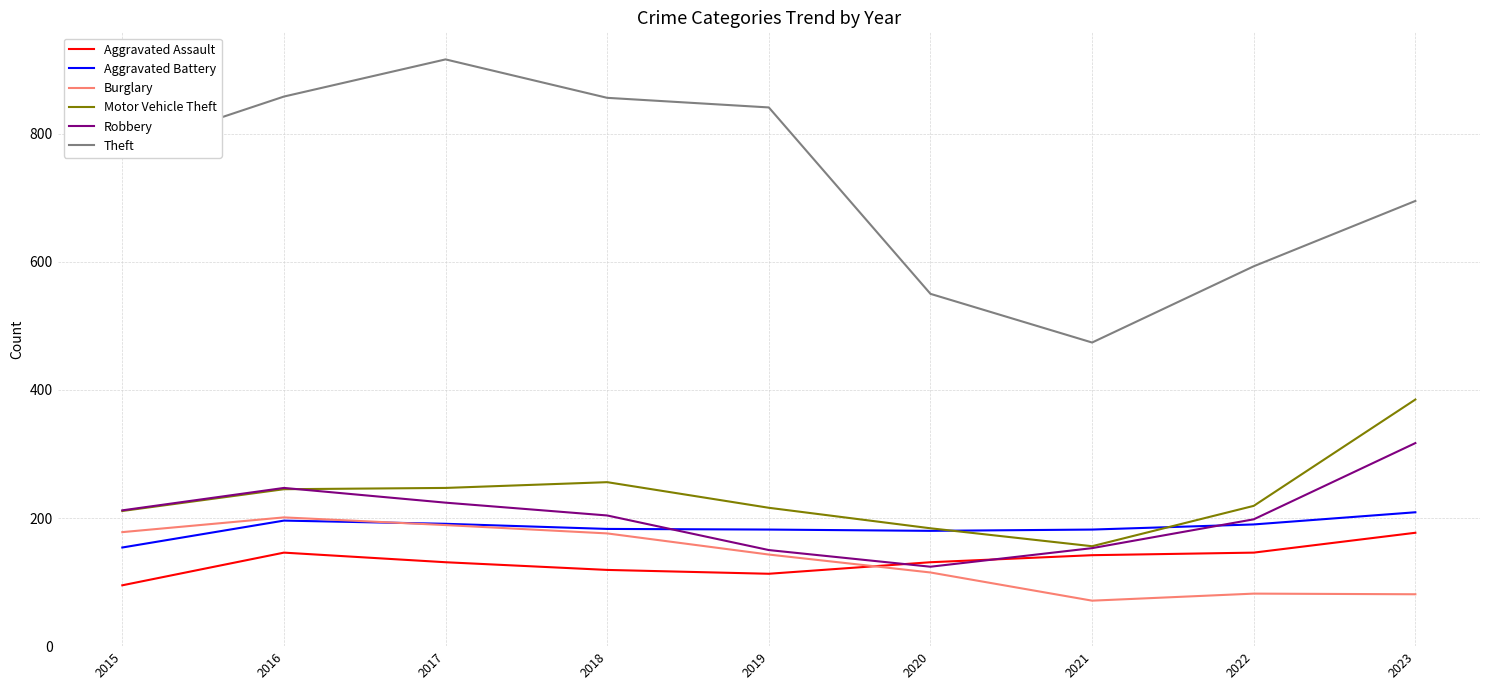

Is it true that Aggravated Battery equals 180 at 2020?

True